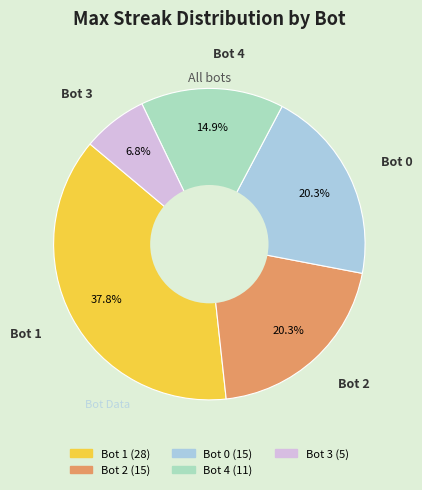

Is there a majority slice in this chart?

No